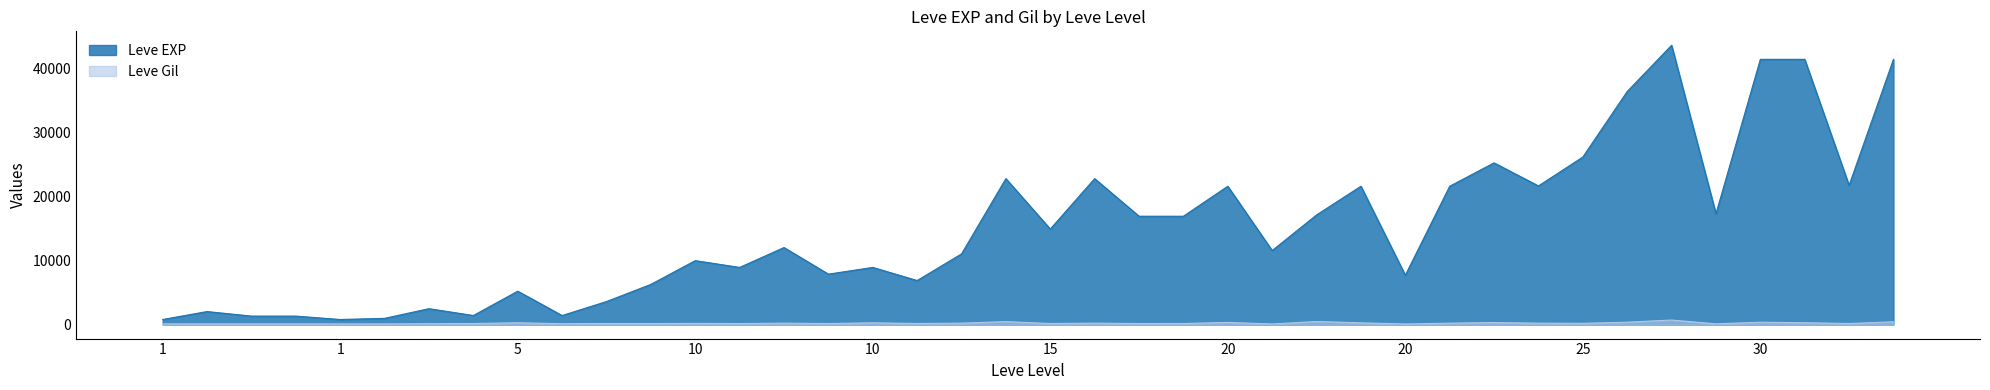

Where is Leve Gil nearest to the value 408?

25